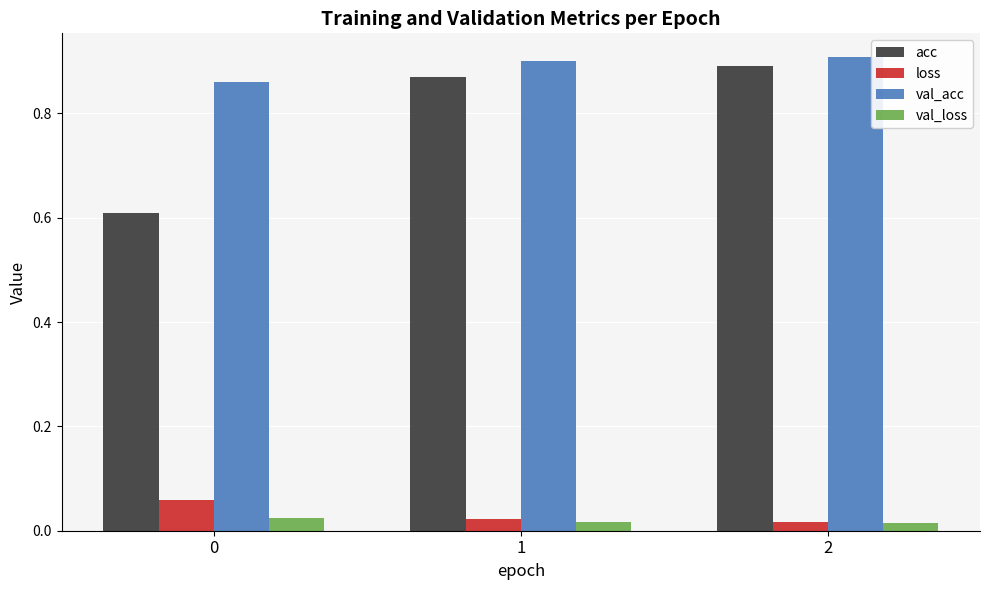

The acc series shows 0.9 at 2. True or false?

True